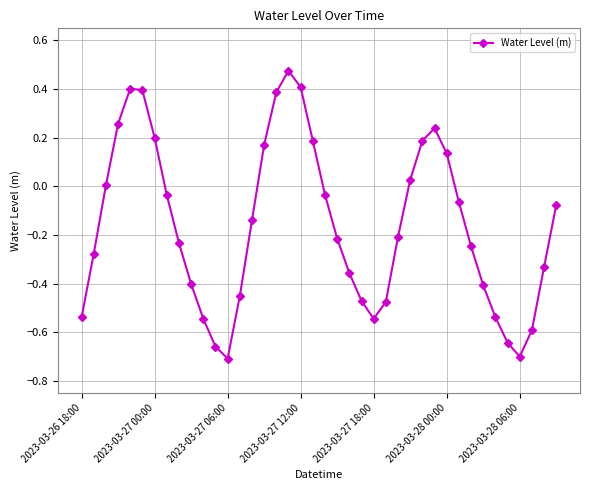

How many points are higher than both their immediate neighbors (excluding endpoints)?

3